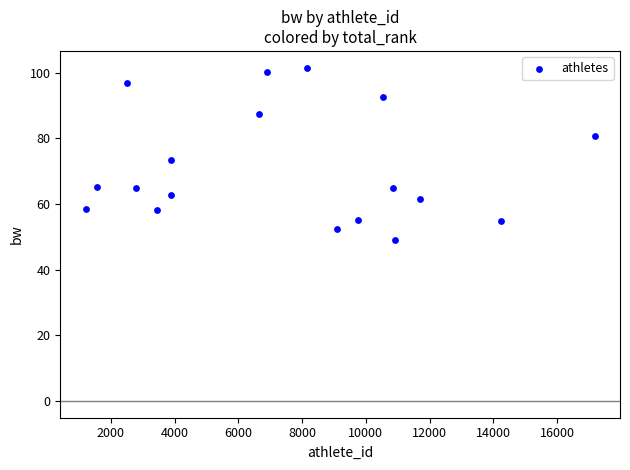

What Y value in the scatter plot is closest to 75?

73.5